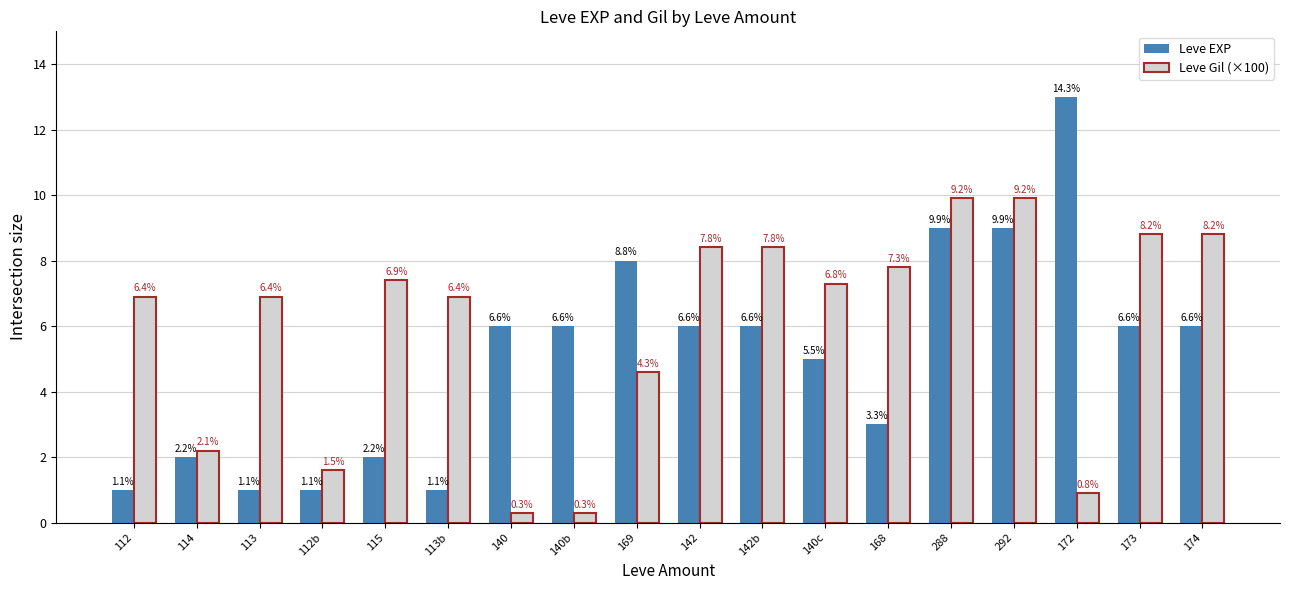

What is the minimum value for Leve Gil (×100)?

0.3